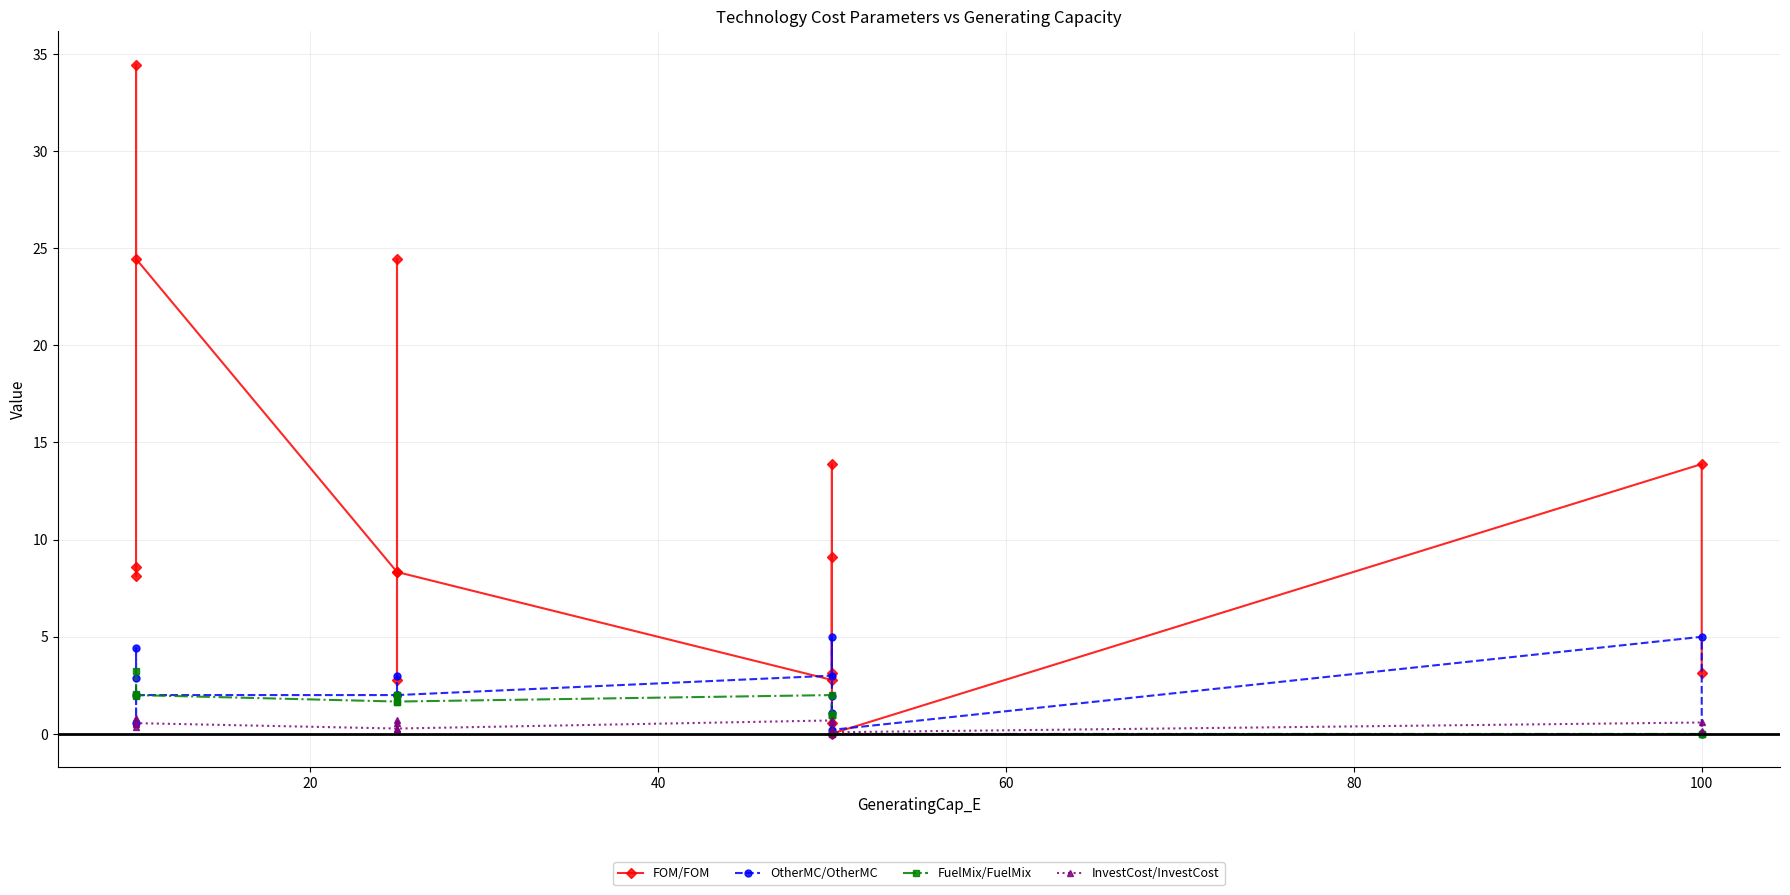

Does the chart have visible grid lines?

Yes